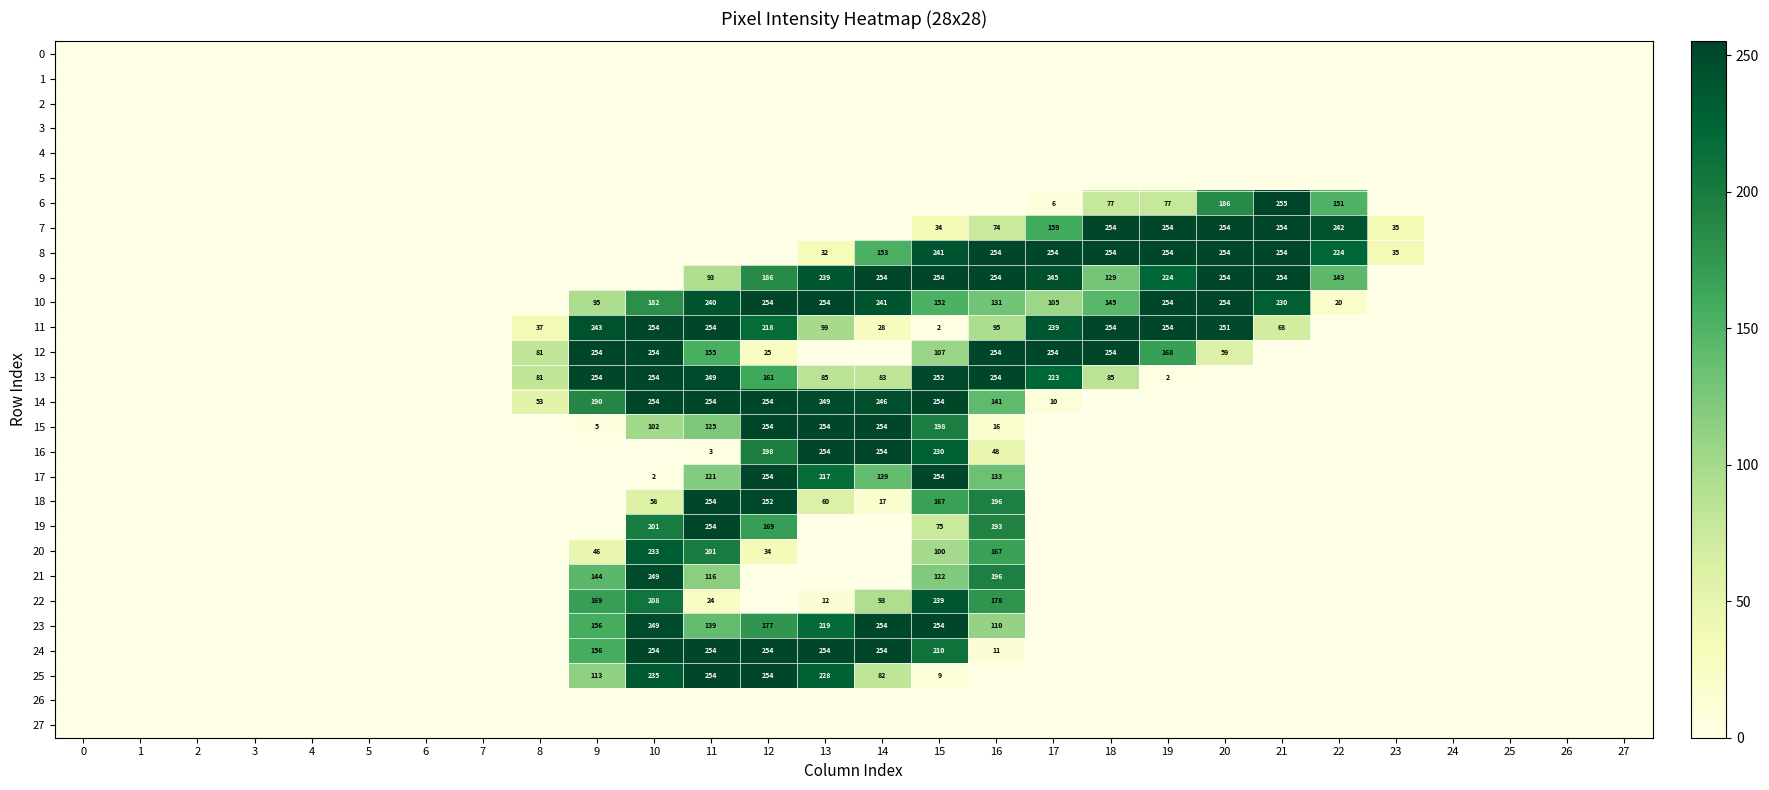

The value of 12 at 16 is 254. True or false?

True